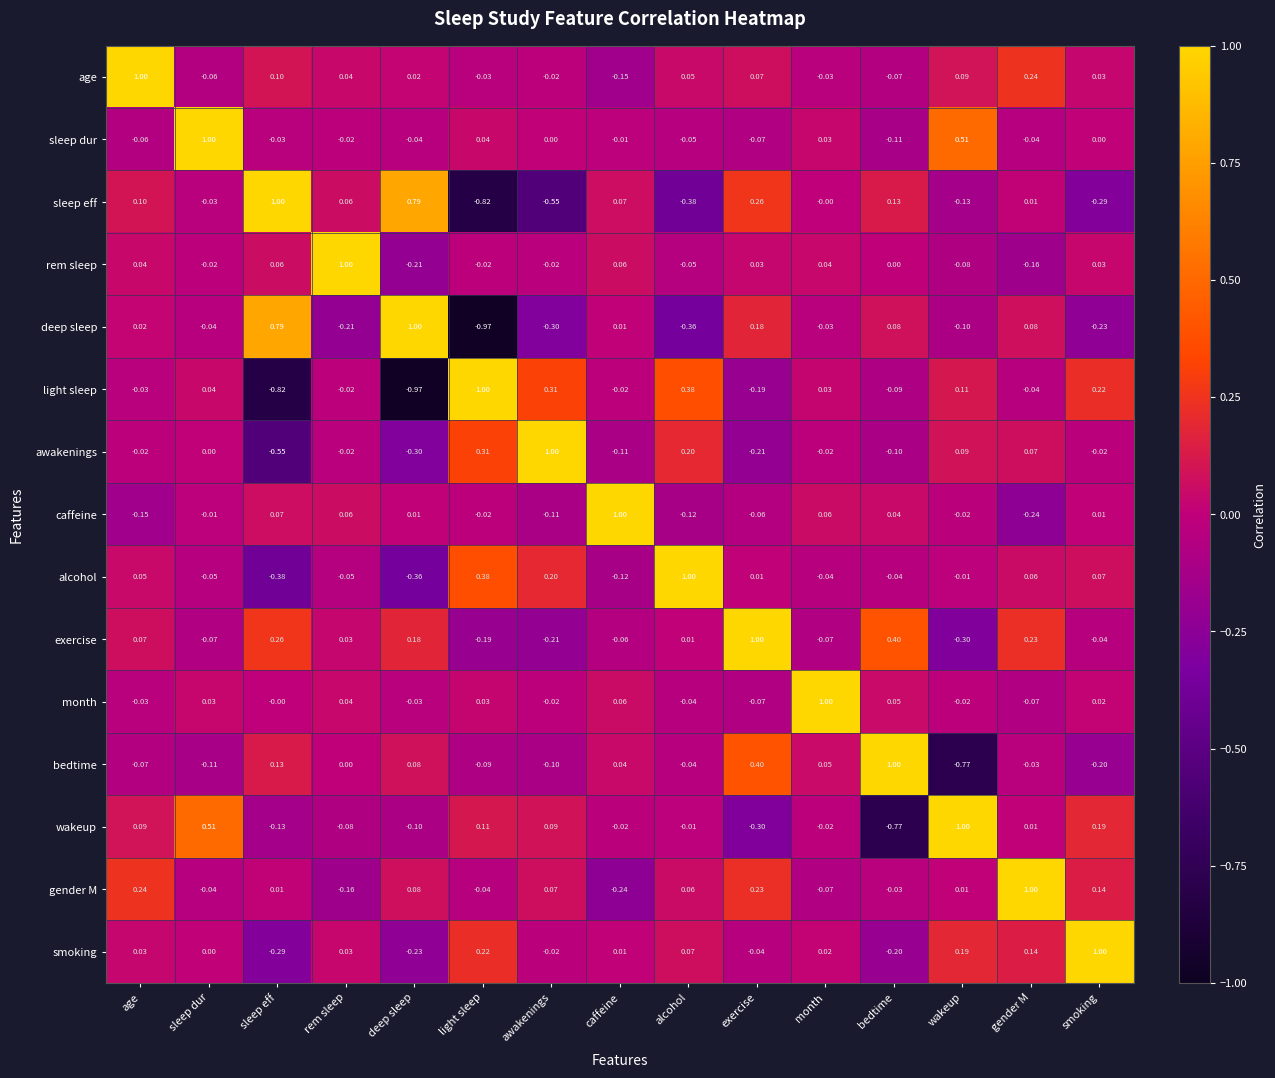

Is the value of awakenings at exercise greater than the value of sleep dur at sleep eff?

No